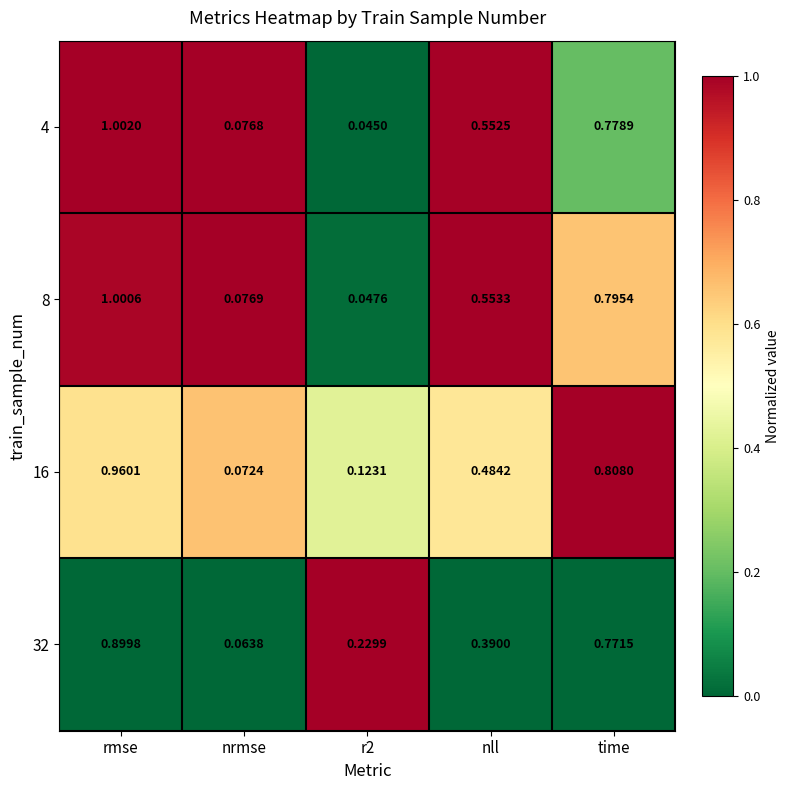

Which label corresponds to the largest value in the chart?

rmse